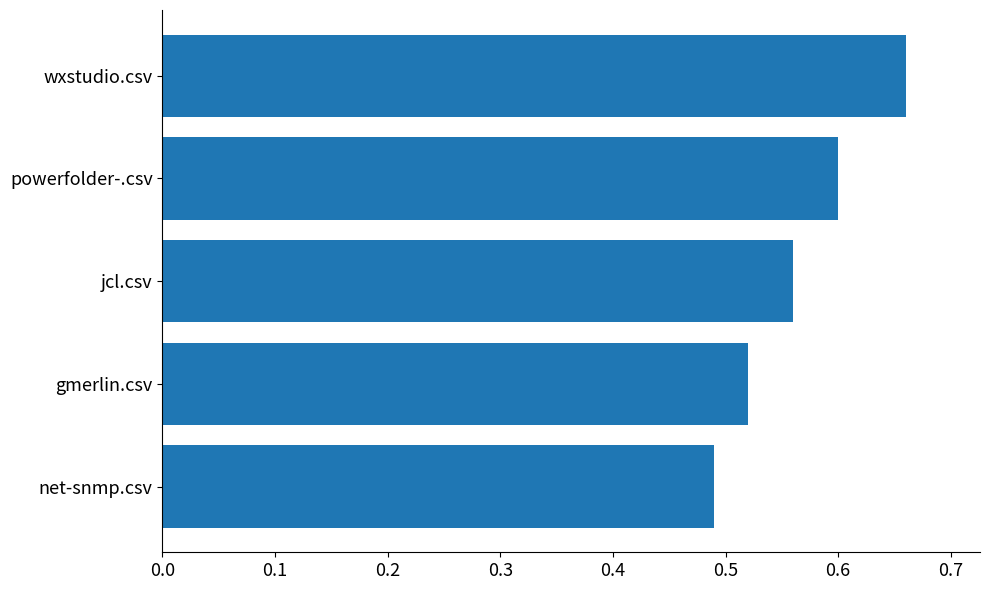

True or false: the data shows 0.9 at gmerlin.csv.

False